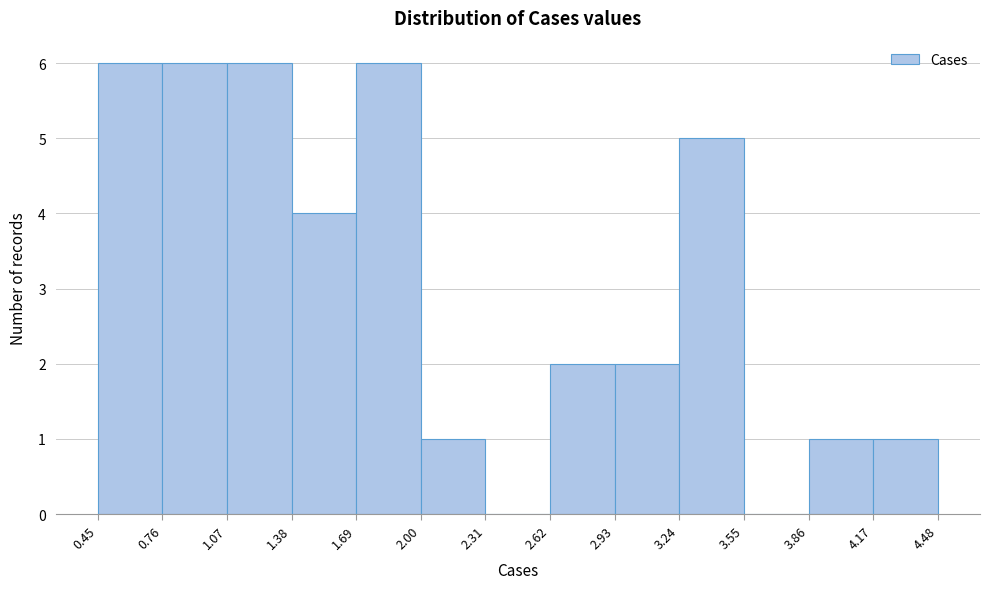

Reading left to right, transcribe this chart: for each bar, give the range it covers on the x-axis and its height. The values are not printed on the chart, so give them approximately, as read against the axis.

0.45 to 0.76: 6
0.76 to 1.07: 6
1.07 to 1.38: 6
1.38 to 1.69: 4
1.69 to 2.00: 6
2.00 to 2.31: 1
2.31 to 2.62: 0
2.62 to 2.93: 2
2.93 to 3.24: 2
3.24 to 3.55: 5
3.55 to 3.86: 0
3.86 to 4.17: 1
4.17 to 4.48: 1